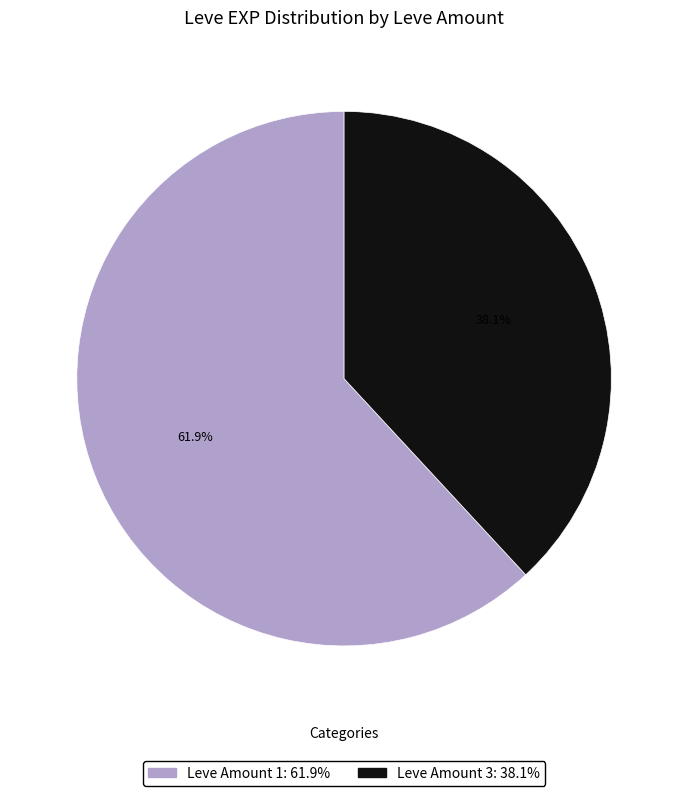

Does Leve Amount 3: 38.1% represent more than half of the total?

No